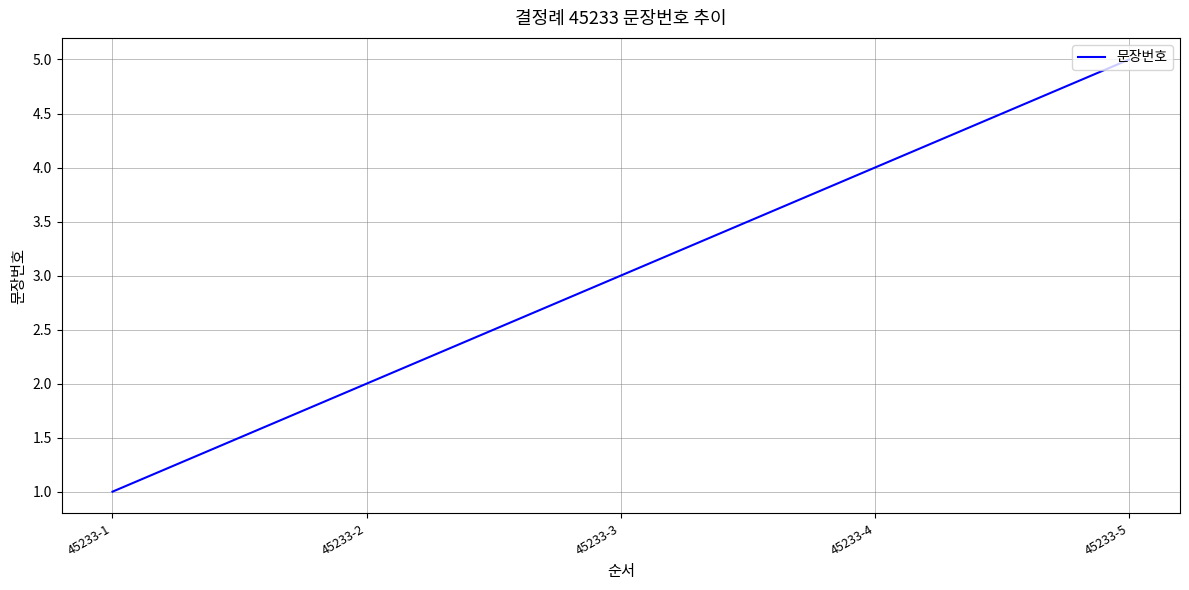

Is it true that the value at 45233-5 is 5?

True